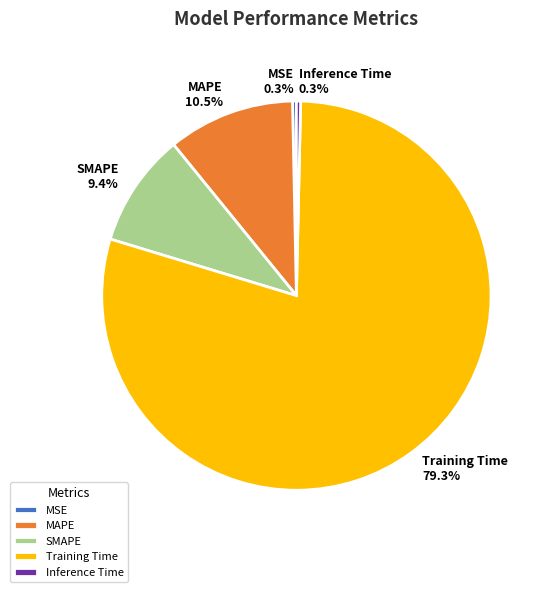

Which slice is the largest?

Training Time